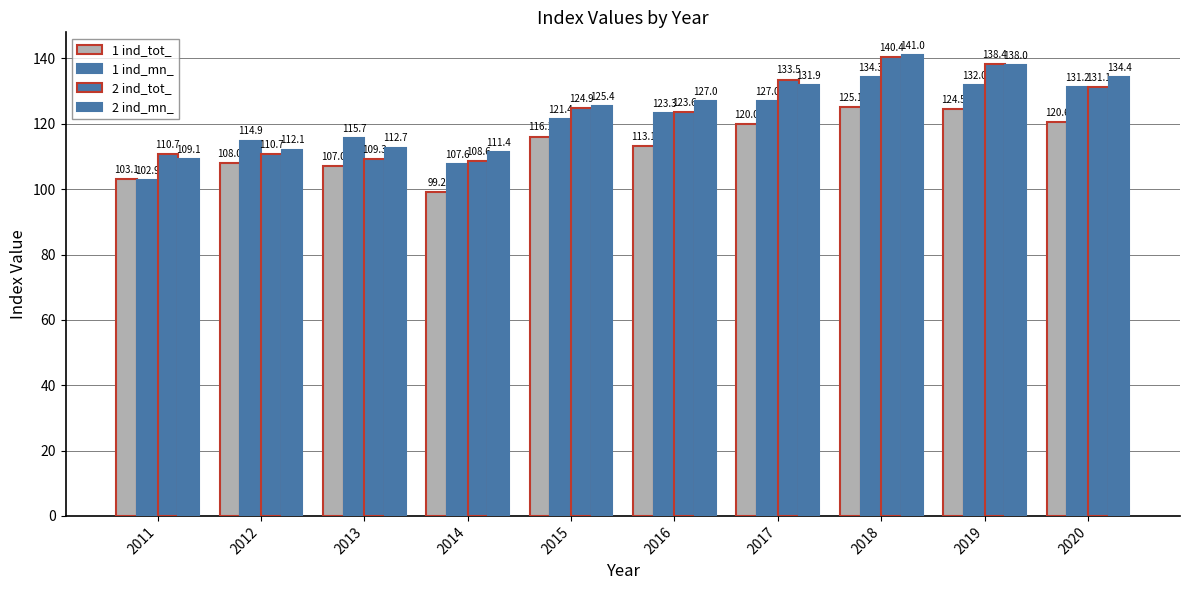

Reading left to right, extract all data points from this chart.

1 ind_tot_: 2011=103.1	2012=108.0	2013=107.0	2014=99.2	2015=116.1	2016=113.1	2017=120.0	2018=125.1	2019=124.5	2020=120.6
1 ind_mn_: 2011=102.9	2012=114.9	2013=115.7	2014=107.6	2015=121.4	2016=123.3	2017=127.0	2018=134.3	2019=132.0	2020=131.2
2 ind_tot_: 2011=110.7	2012=110.7	2013=109.3	2014=108.6	2015=124.9	2016=123.6	2017=133.5	2018=140.4	2019=138.4	2020=131.1
2 ind_mn_: 2011=109.1	2012=112.1	2013=112.7	2014=111.4	2015=125.4	2016=127.0	2017=131.9	2018=141.0	2019=138.0	2020=134.4